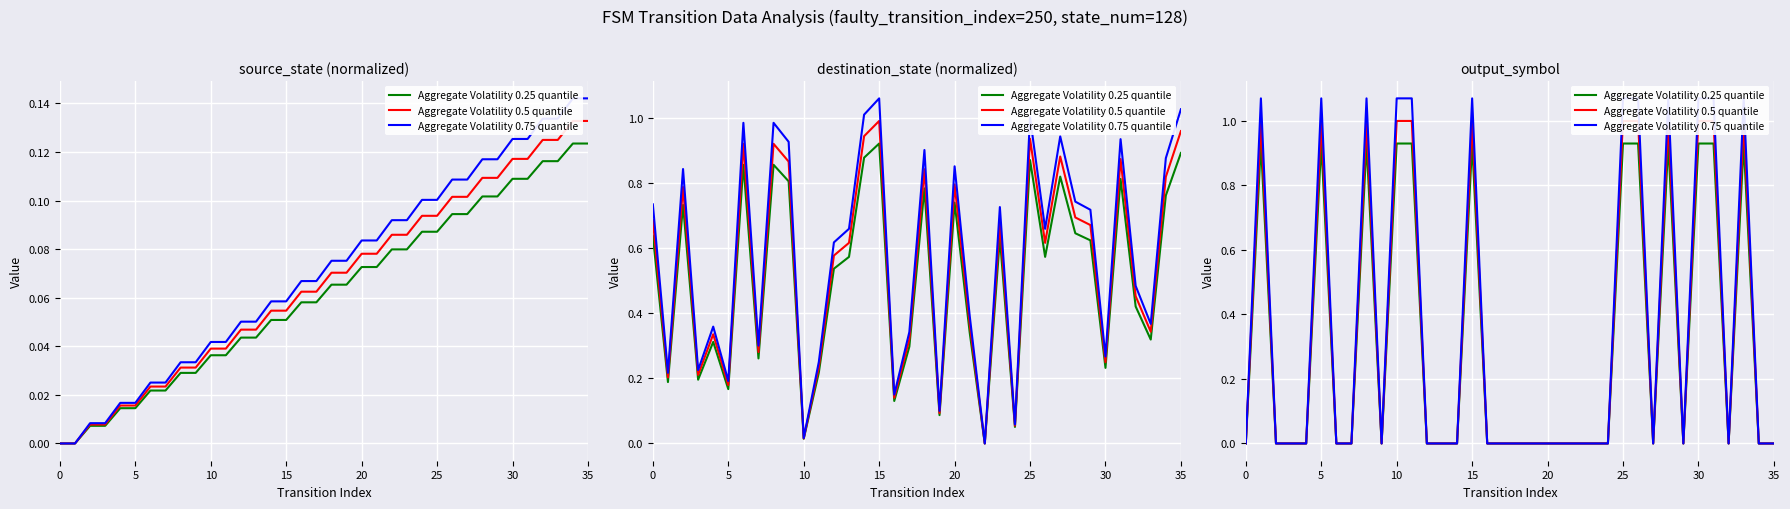

True or false: Aggregate Volatility 0.5 quantile and Aggregate Volatility 0.75 quantile intersect in this chart.

False